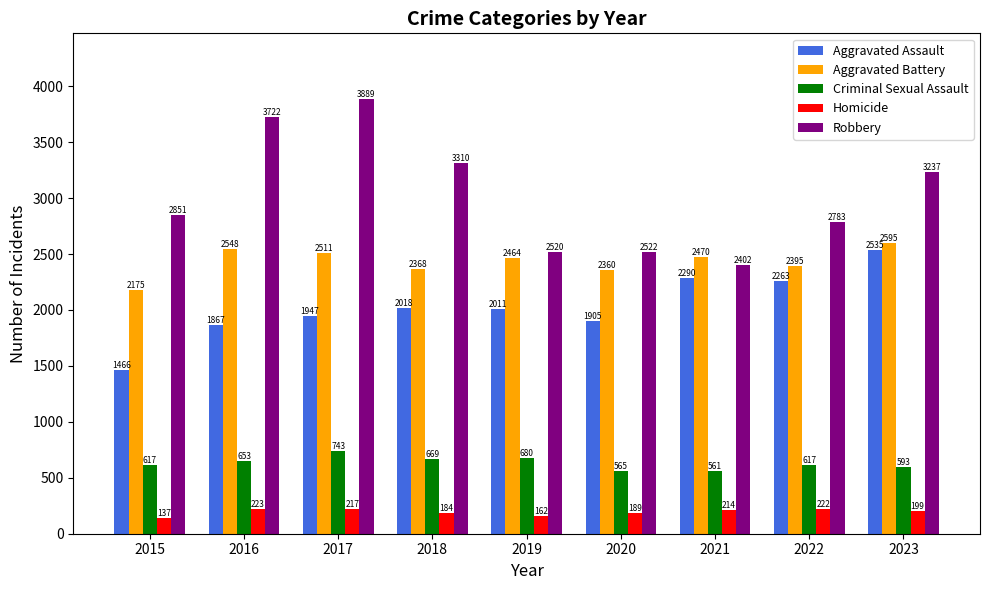

What is the difference between the maximum and minimum values in the Criminal Sexual Assault series?

182